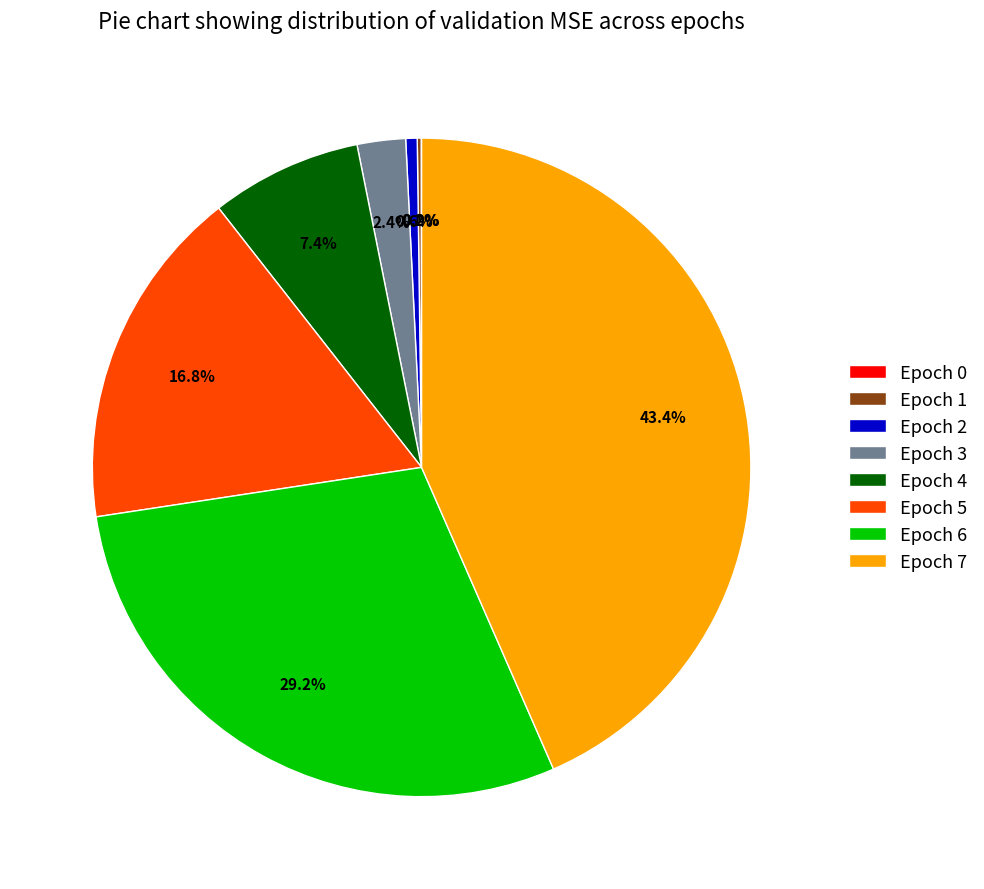

Is there a majority slice in this chart?

No